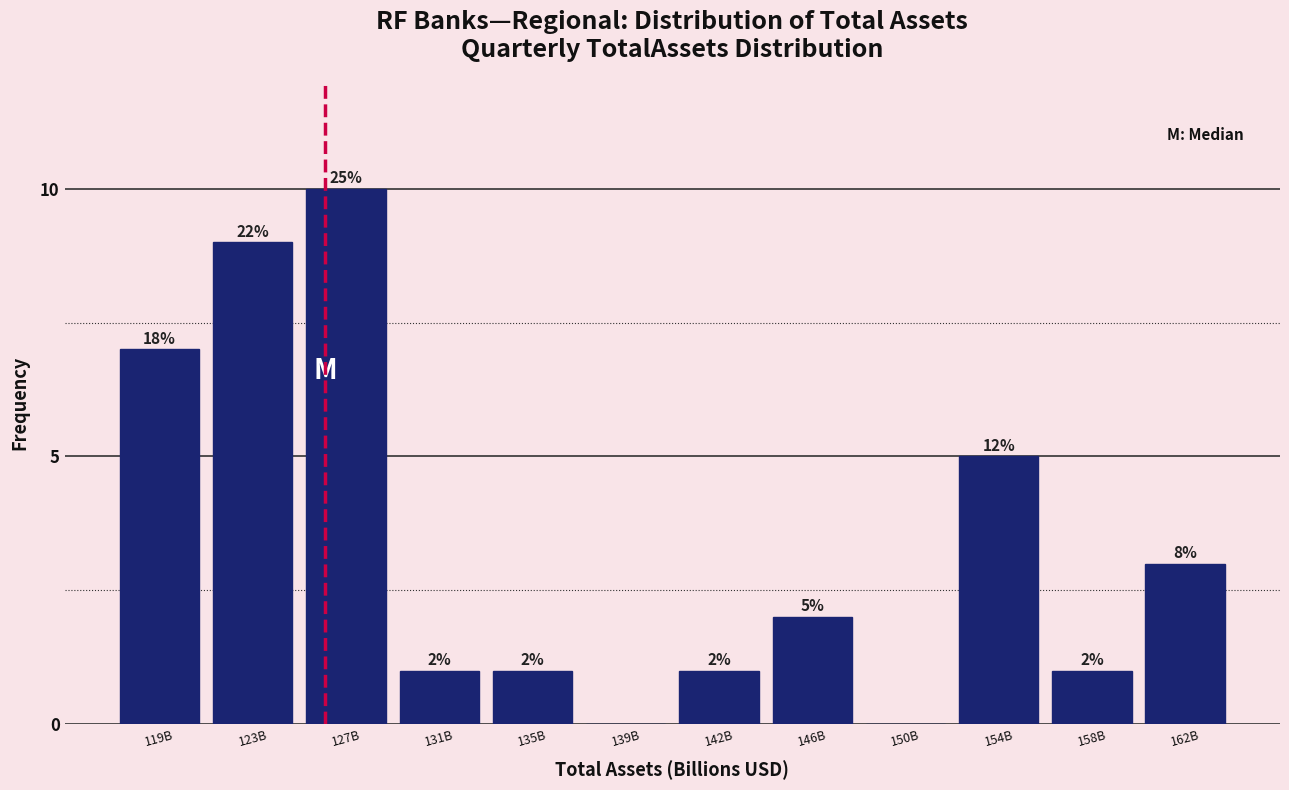

Reading left to right, transcribe all the data shown in this chart.

119B=7	123B=9	127B=10	131B=1	135B=1	139B=0	142B=1	146B=2	150B=0	154B=5	158B=1	162B=3